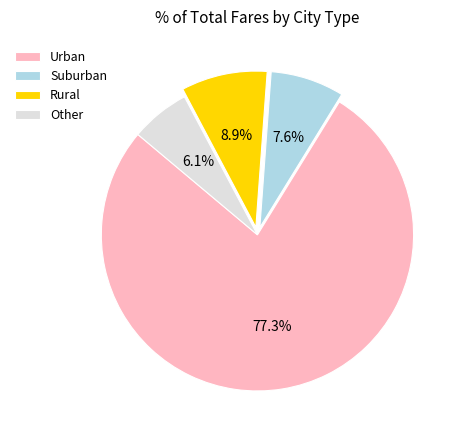

Which slice is the largest?

Urban